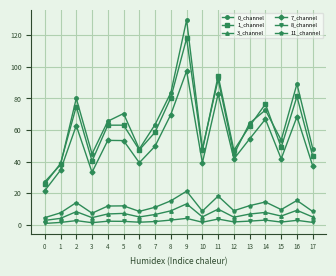

List the series in order of their peak value, highest first.

0_channel, 1_channel, 7_channel, 11_channel, 3_channel, 8_channel